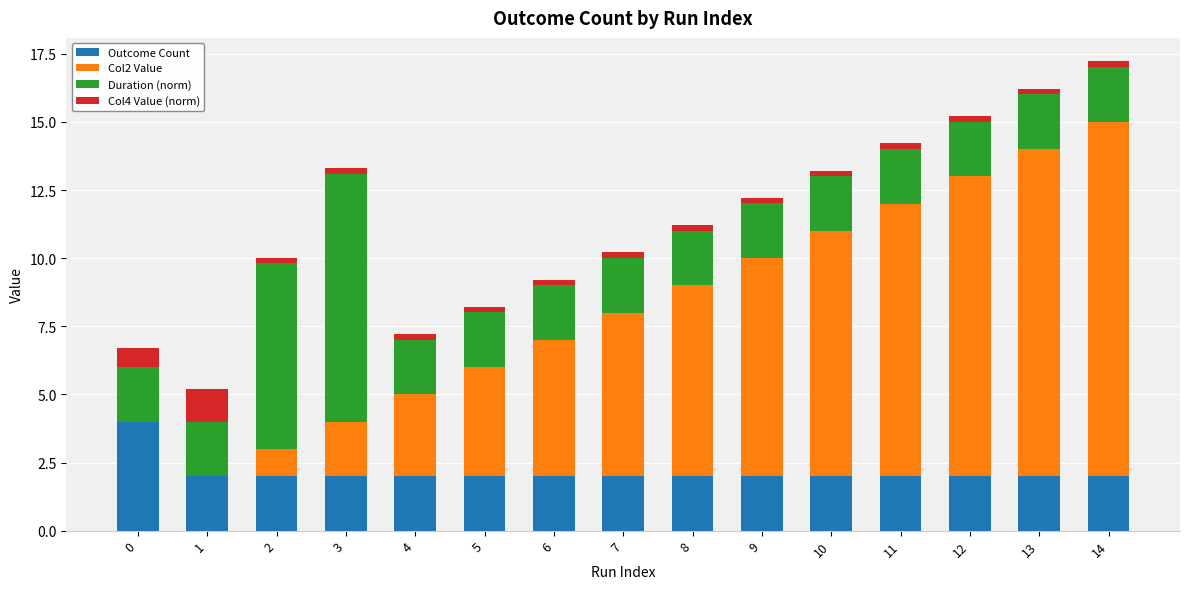

The Outcome Count series shows 2.0 at 8. True or false?

True